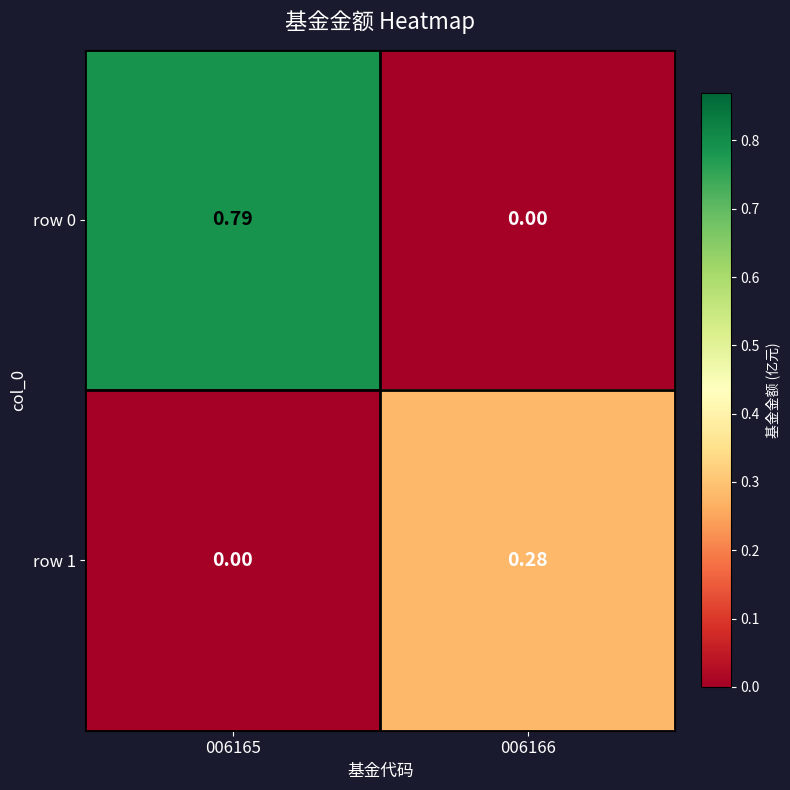

How many positive values does the row 1 series have?

1